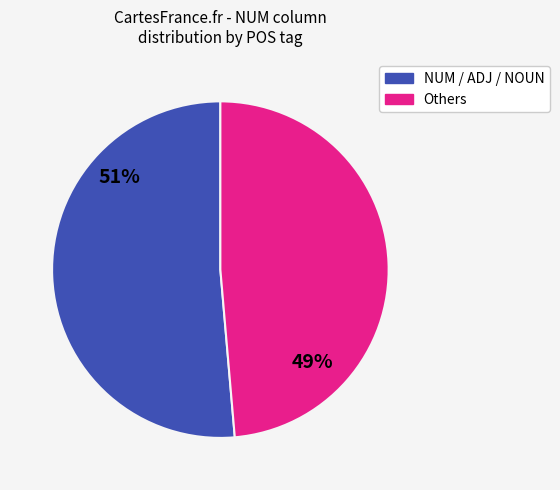

Rank the categories by value from lowest to highest.

Others, NUM / ADJ / NOUN